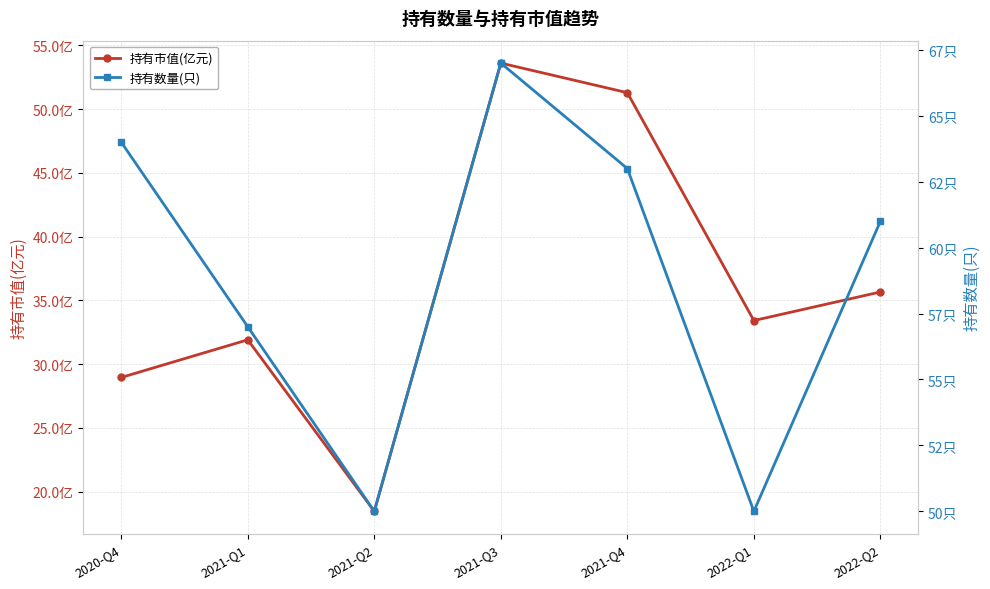

What is the average value of the 持有数量(只) series?

58.9